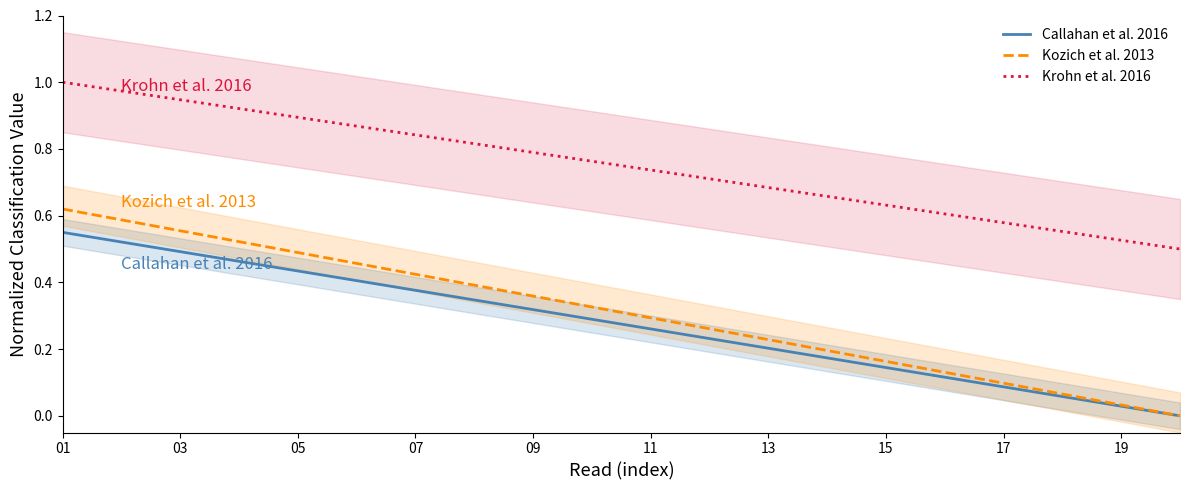

True or false: Callahan et al. 2016 and Krohn et al. 2016 intersect in this chart.

False